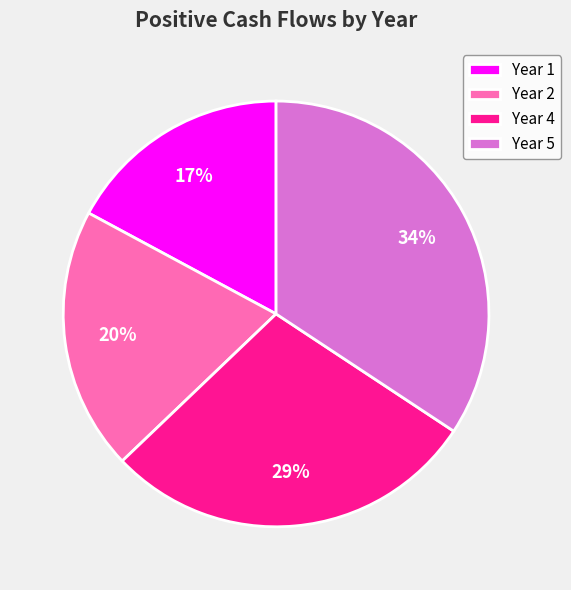

To the nearest percent, what is the difference between the largest and smallest slice percentages?

17%